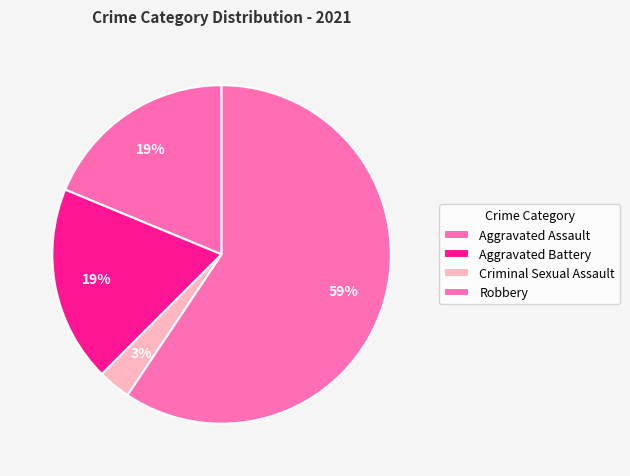

How many slices are in this pie chart?

4